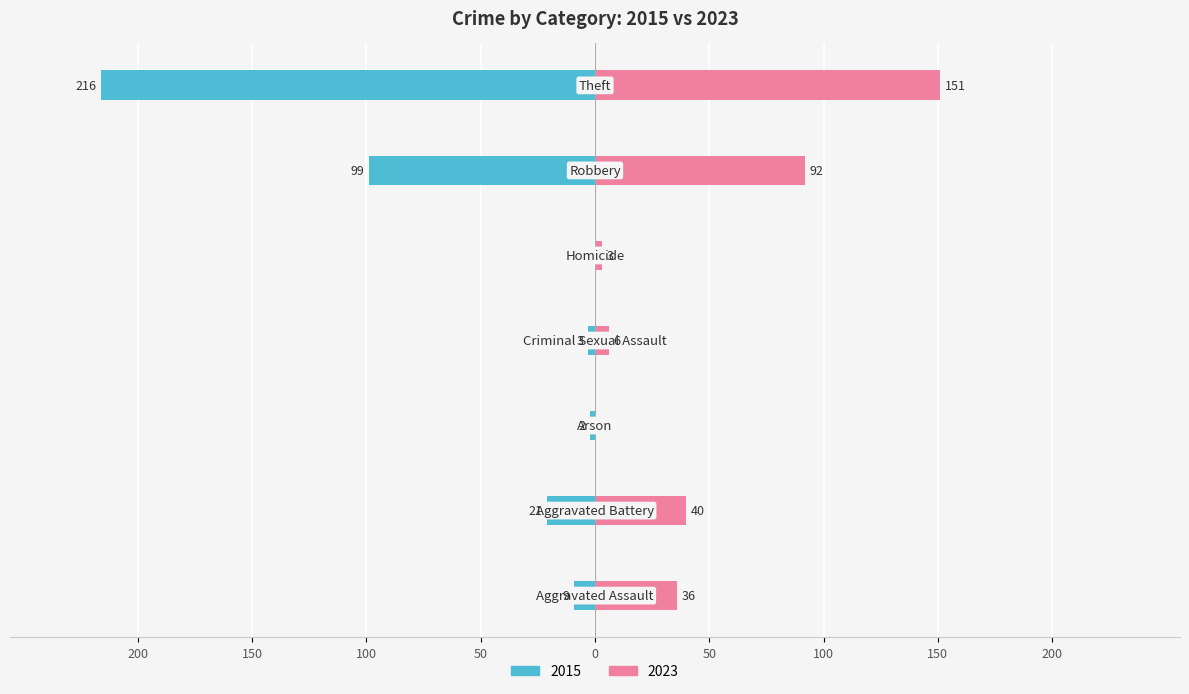

Reading right to left, extract all data points from this chart.

2023: Theft=151	Robbery=92	Homicide=3	Criminal Sexual Assault=6	Arson=0	Aggravated Battery=40	Aggravated Assault=36
2015: Theft=-216	Robbery=-99	Homicide=0	Criminal Sexual Assault=-3	Arson=-2	Aggravated Battery=-21	Aggravated Assault=-9